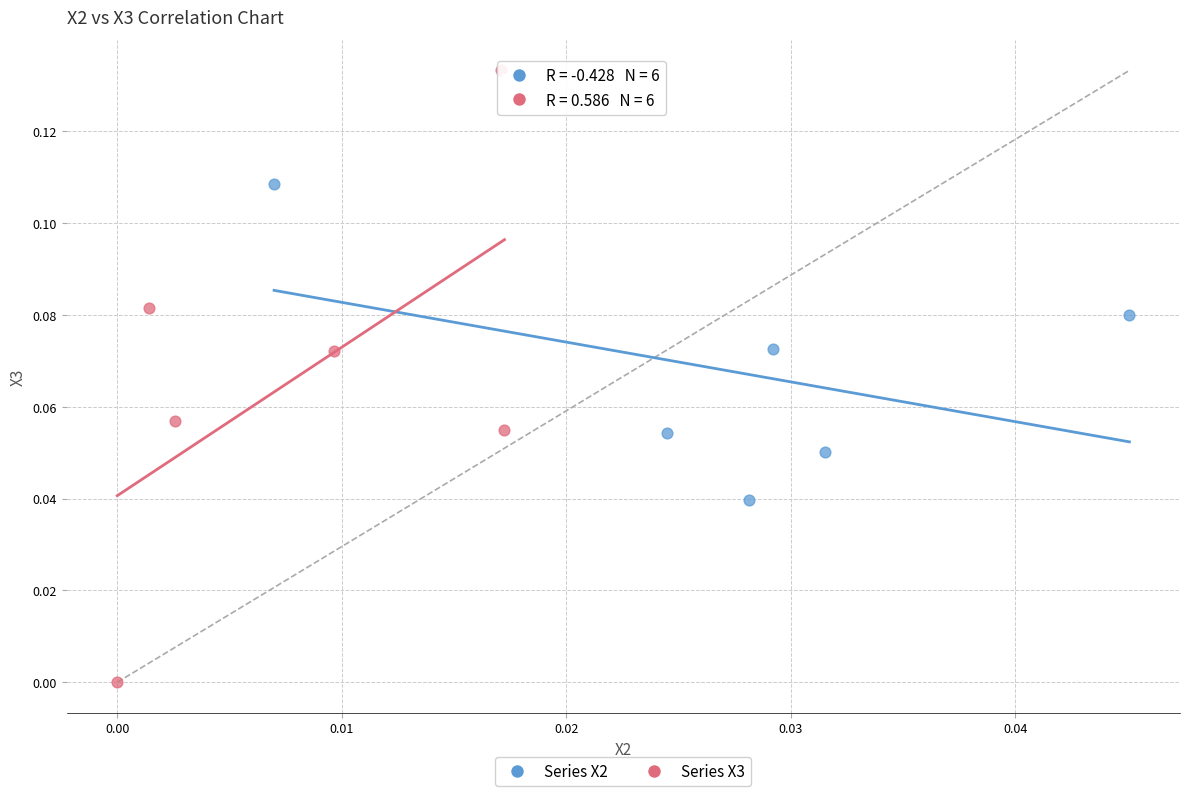

Which series contains the lowest Y value?

Series X3